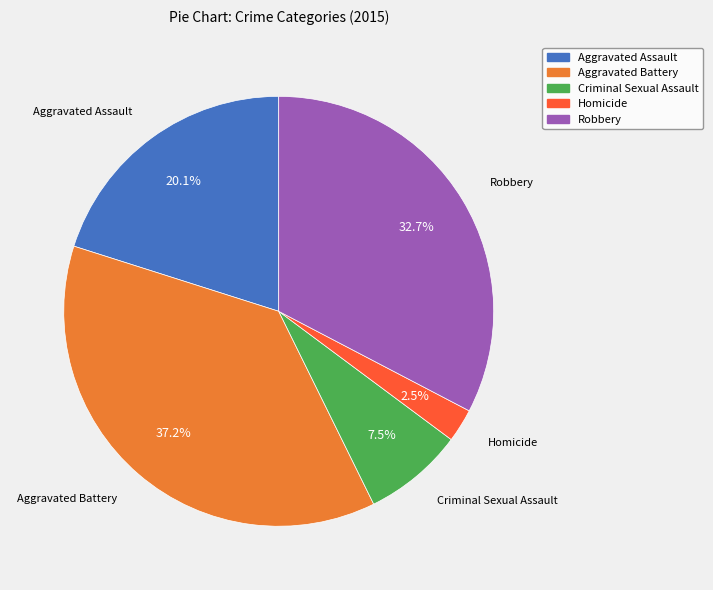

Does Criminal Sexual Assault account for over 50% of the chart?

No